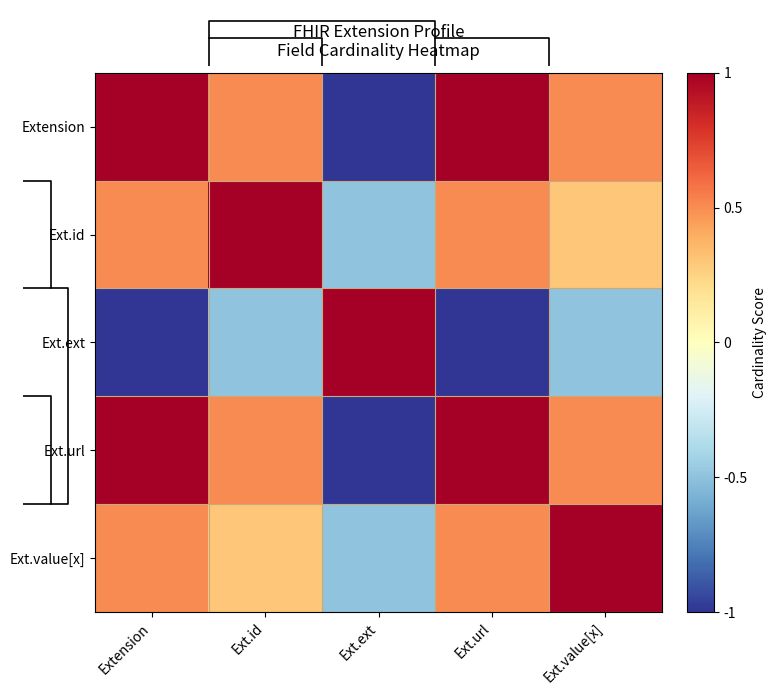

Is the value of Extension at Ext.ext greater than the value of Ext.value[x] at Ext.ext?

No